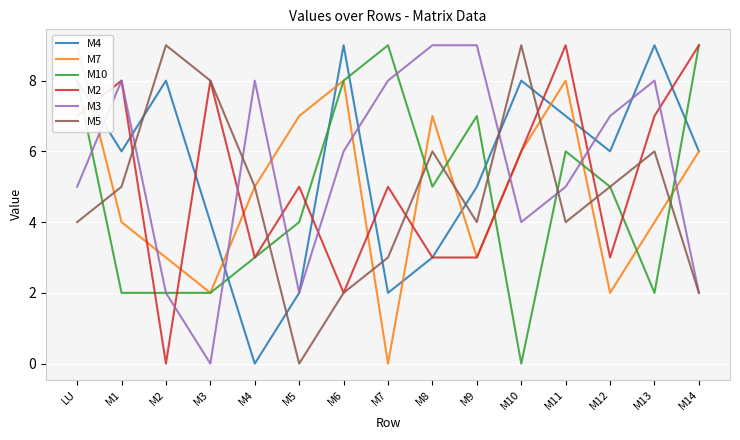

Which series has the largest range (max minus min)?

M4